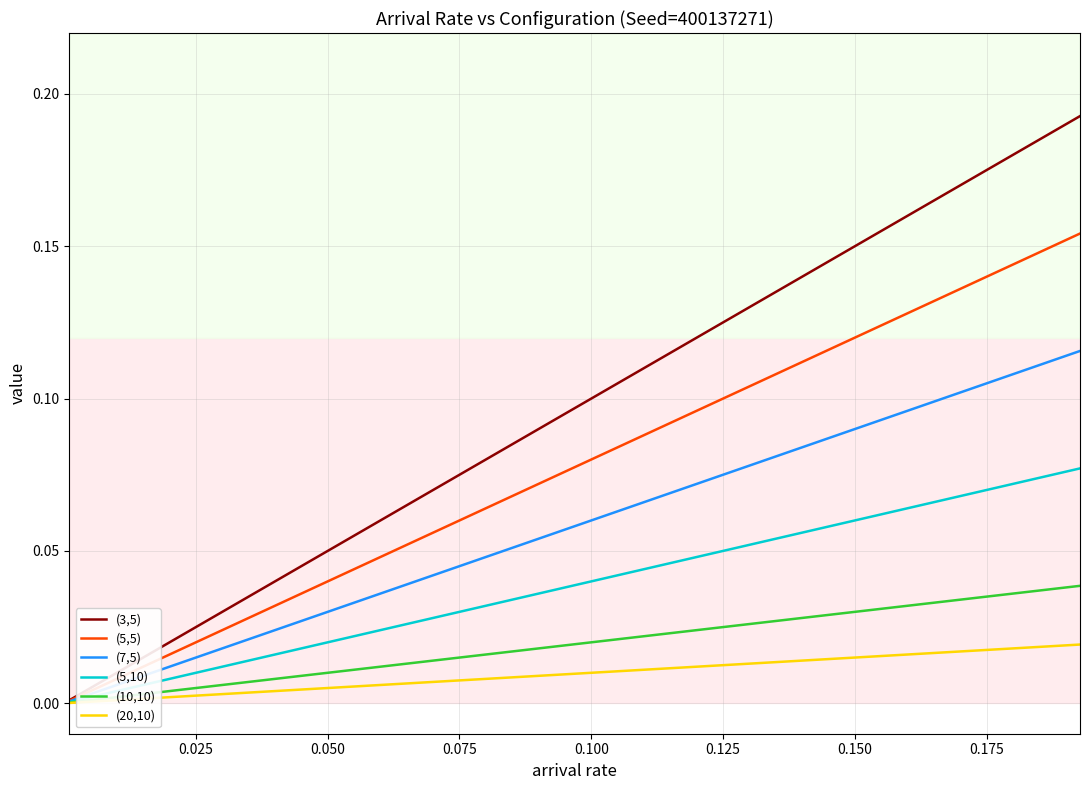

Which series has the largest range (max minus min)?

(3,5)